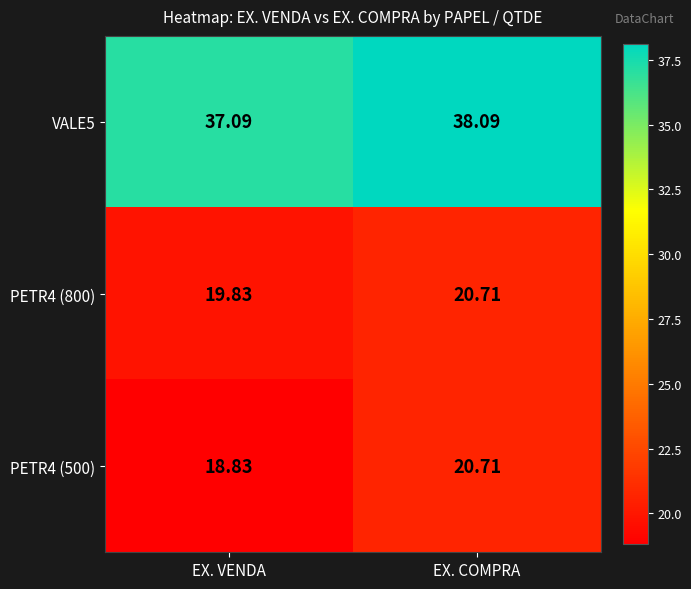

At which category is the sum across all series the highest?

EX. COMPRA